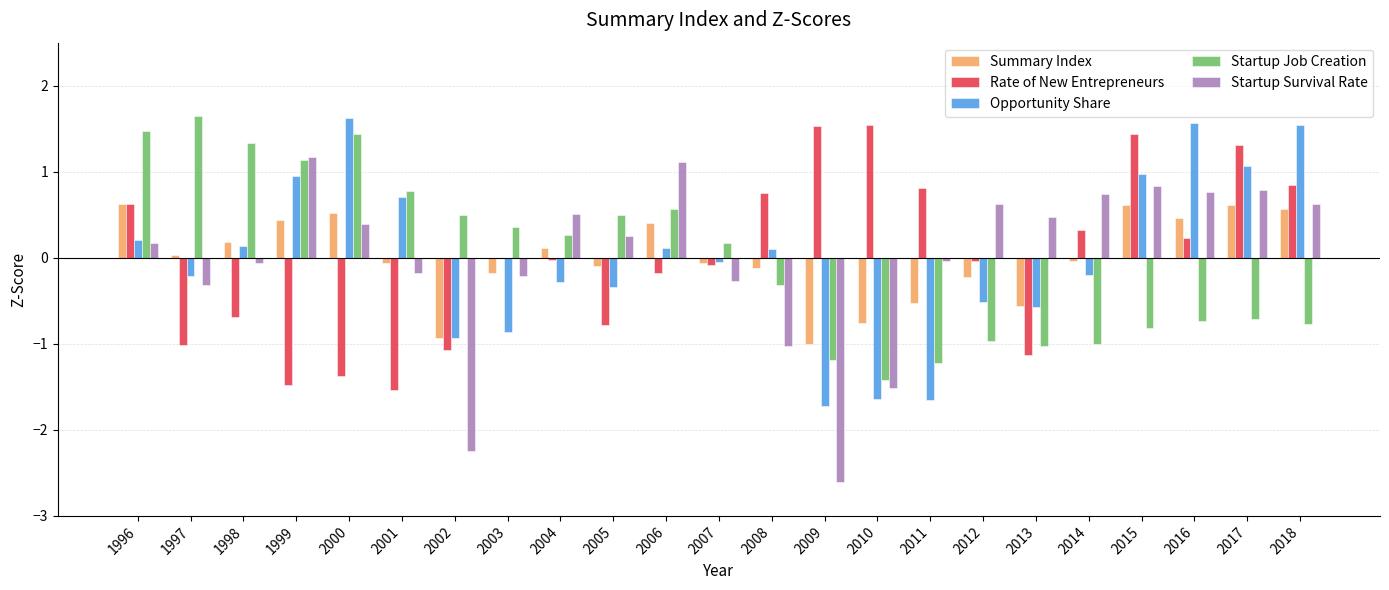

What is the total value across all series at 2002?

-4.7